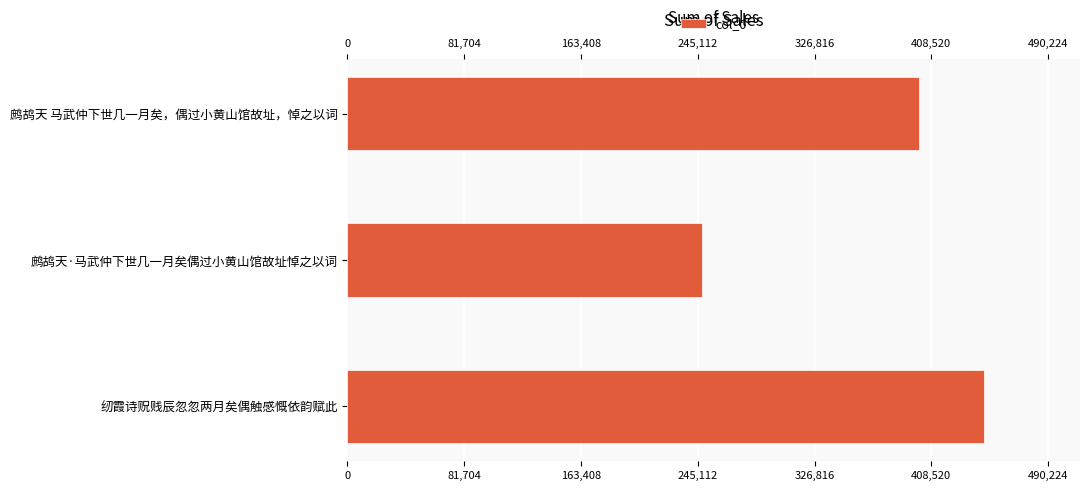

What is the average value?

364585